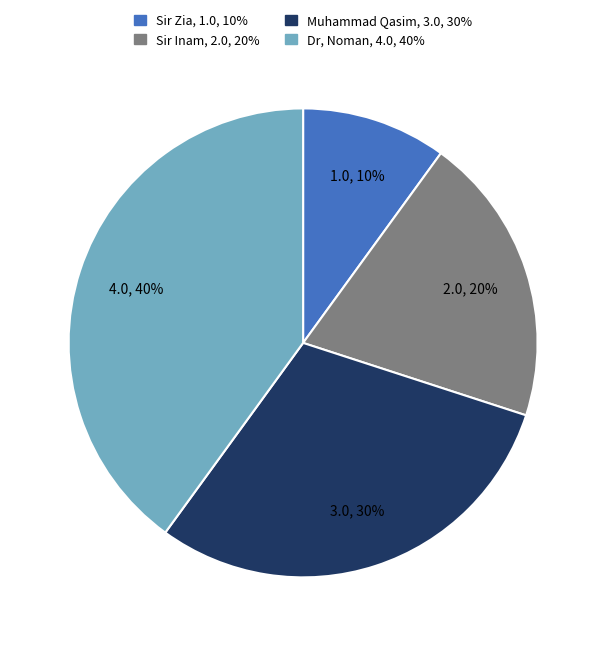

The Muhammad Qasim slice represents 30% of the pie. True or false?

True